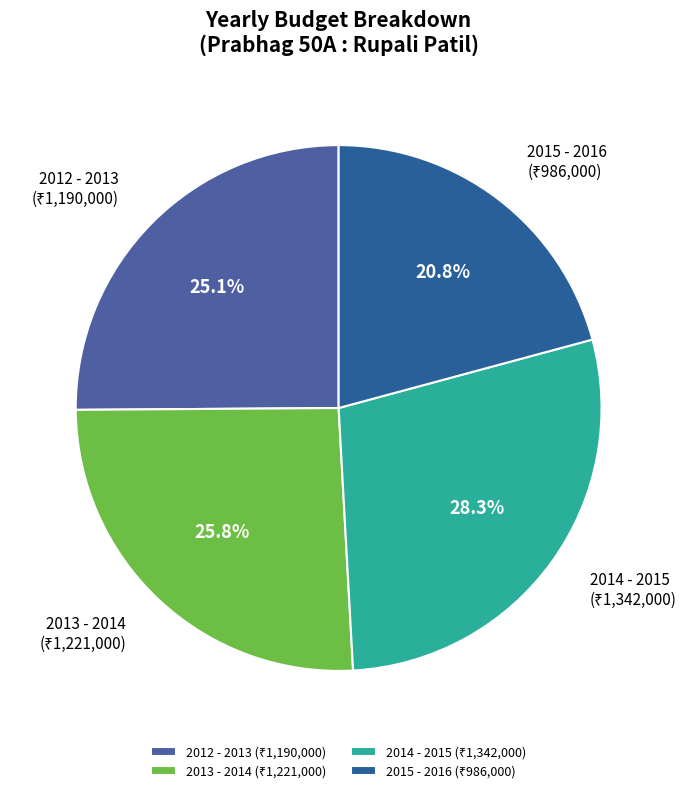

Count the number of slices in the pie.

4